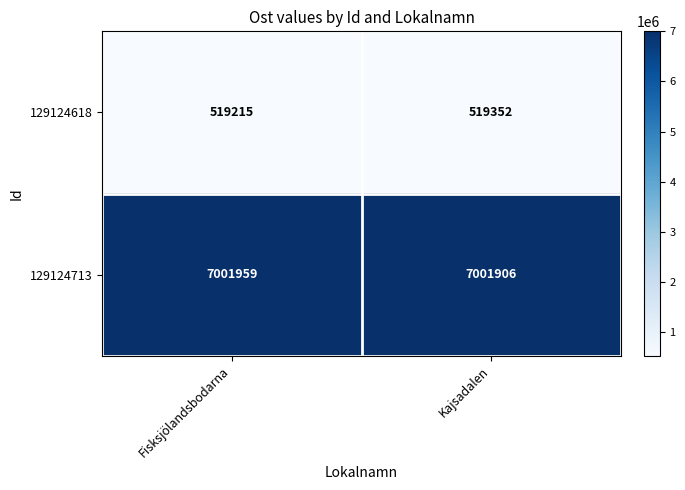

How many categories are shown in the chart?

2